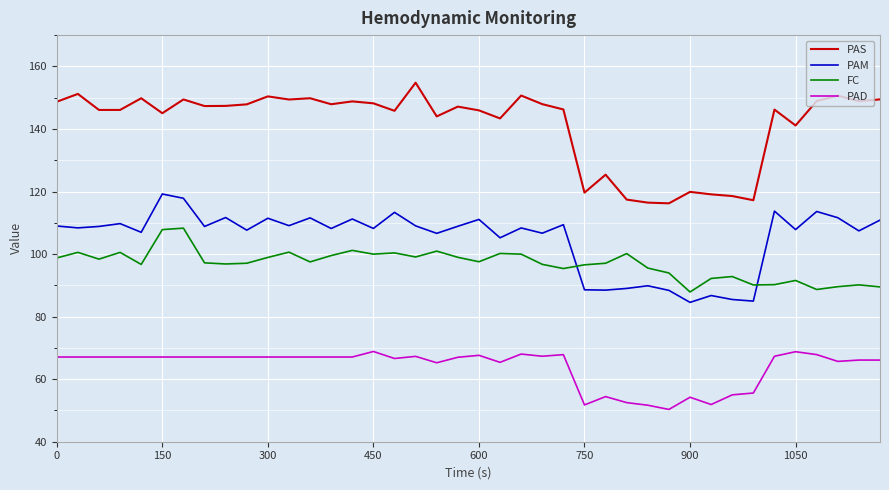

True or false: PAS and FC intersect in this chart.

False